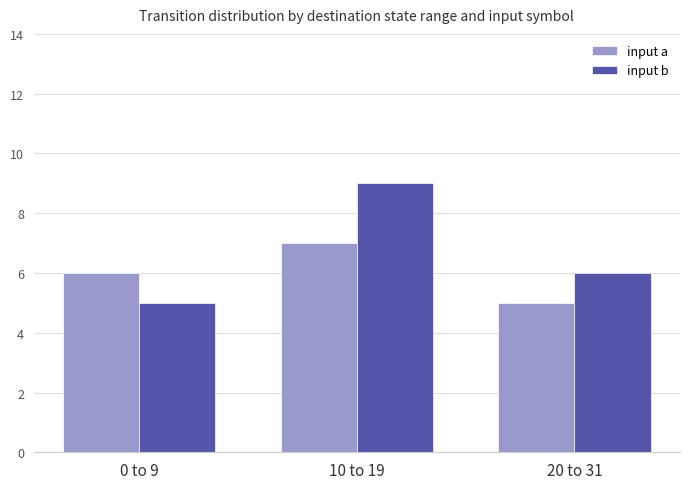

What is the label of the 3rd bar from the right?

0 to 9